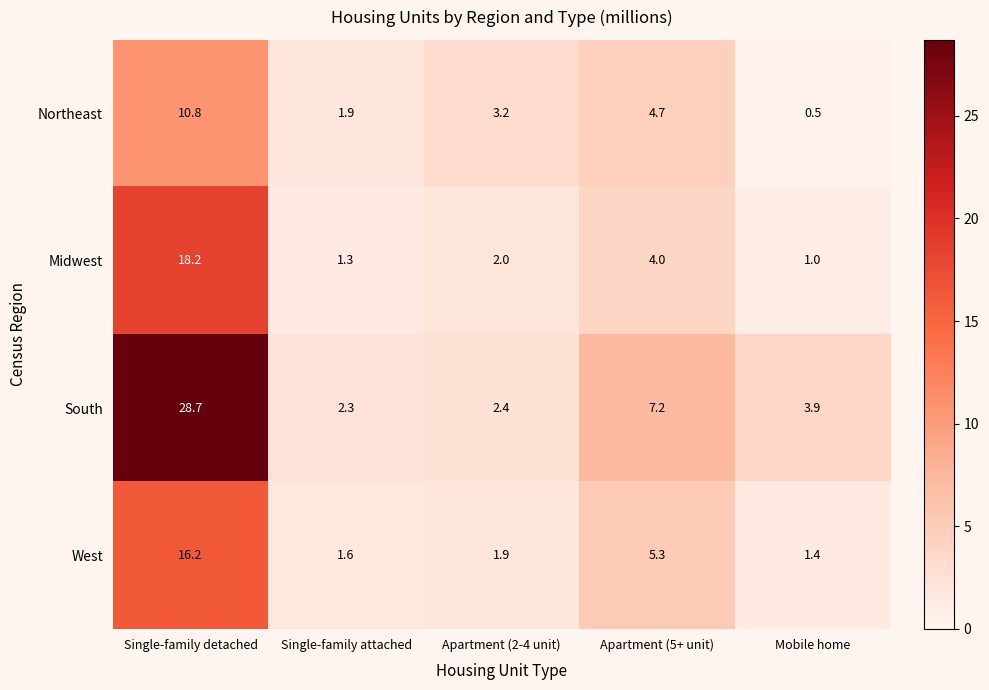

What is the difference between the second highest and minimum values in the South series?

4.9